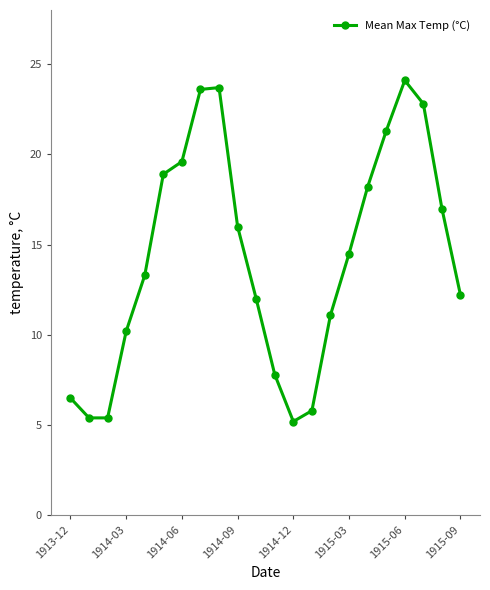

True or false: the data has more than 2 interior local peaks.

False